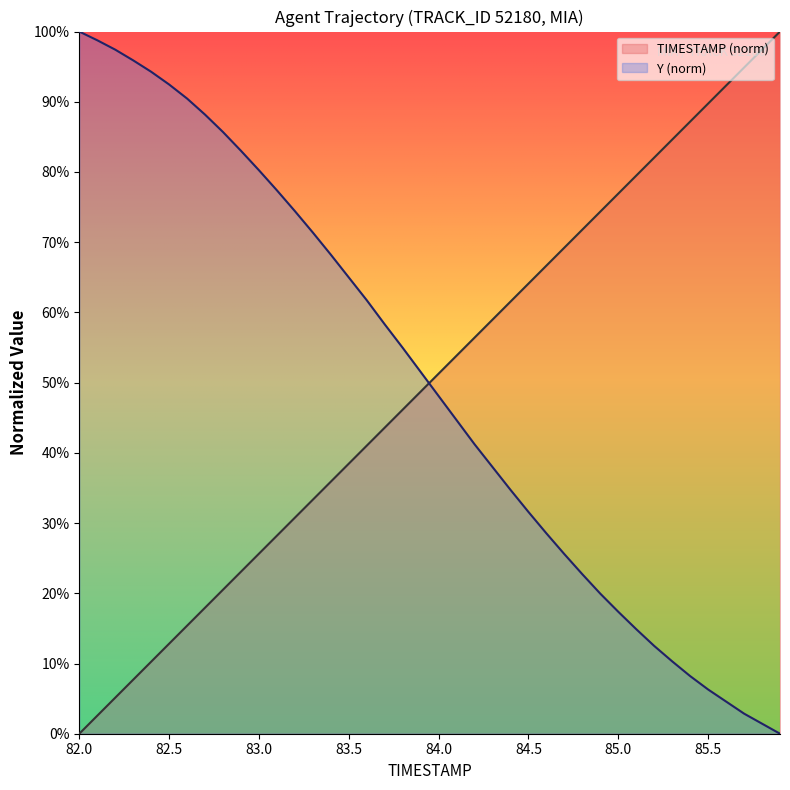

Which series has the widest spread of values?

TIMESTAMP